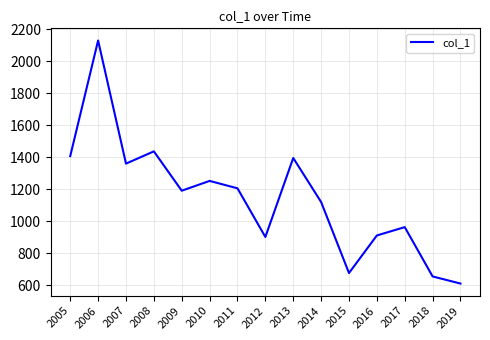

How many lines are shown in the chart?

1